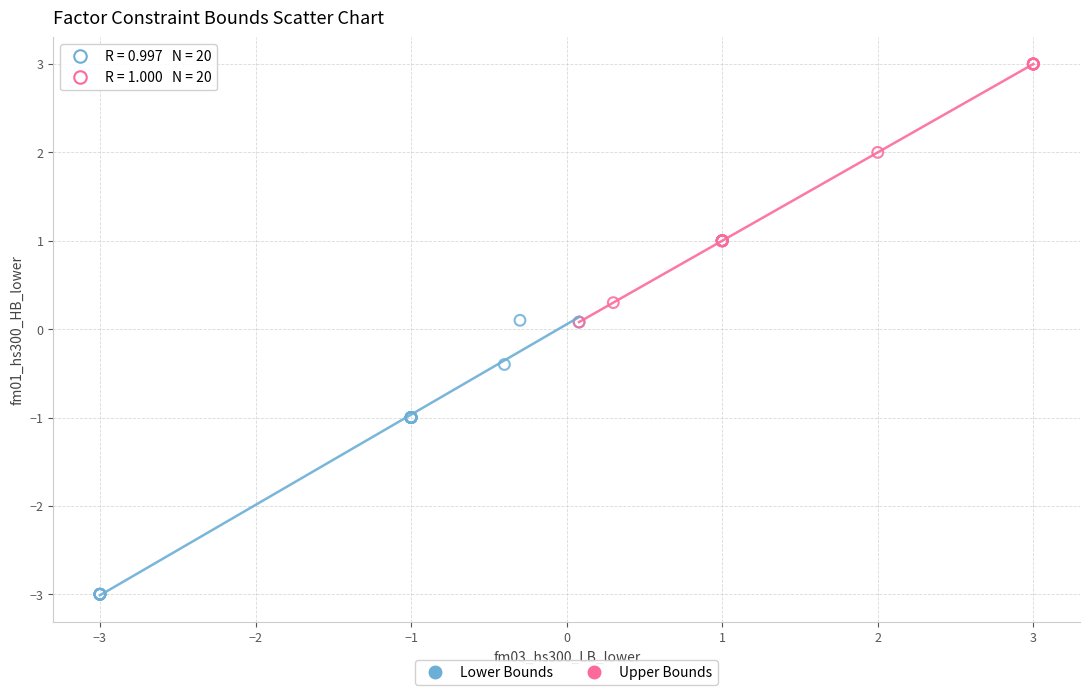

Which series contains the highest Y value?

Upper Bounds